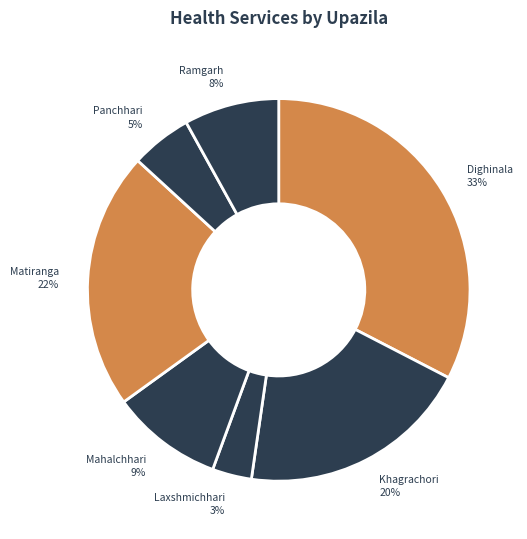

Which category has the smallest portion of the pie?

Laxshmichhari